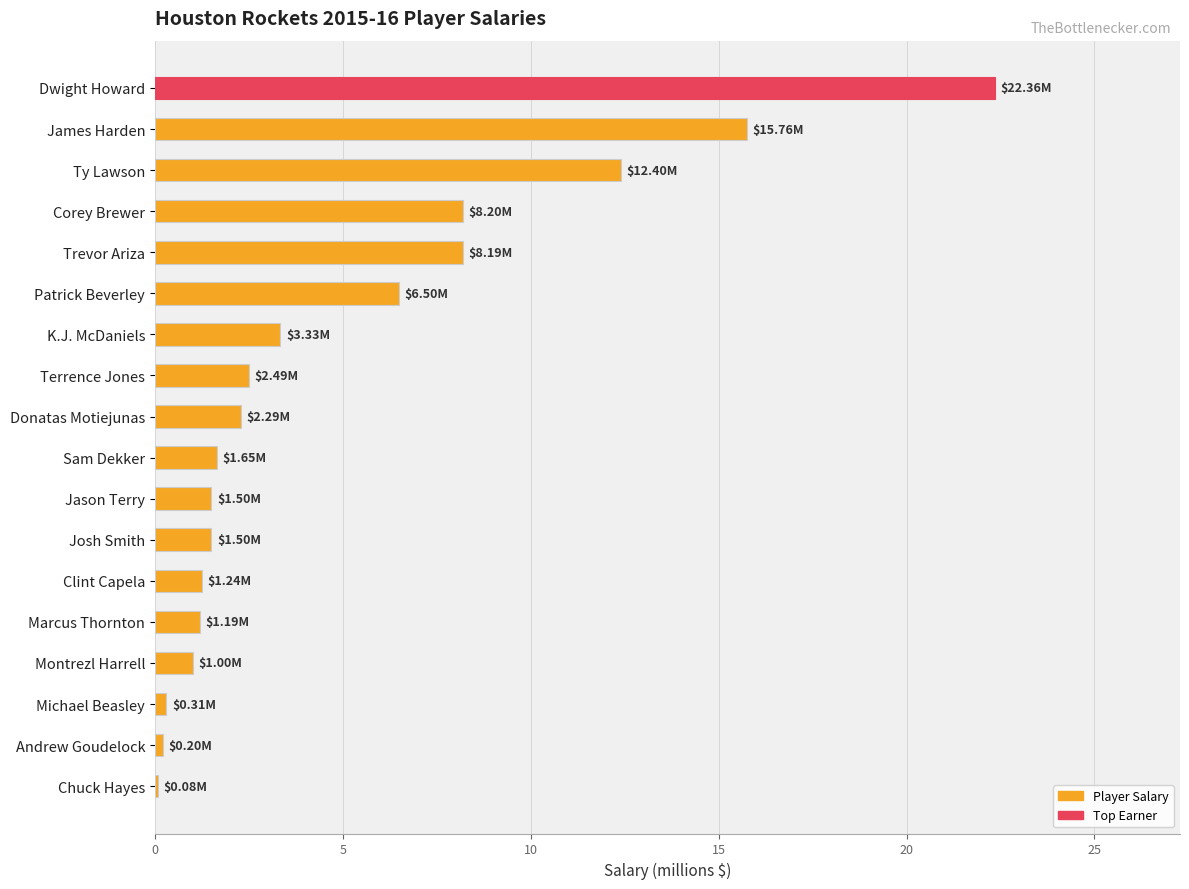

What is the ratio of the value at Donatas Motiejunas to the value at Montrezl Harrell?

2.3